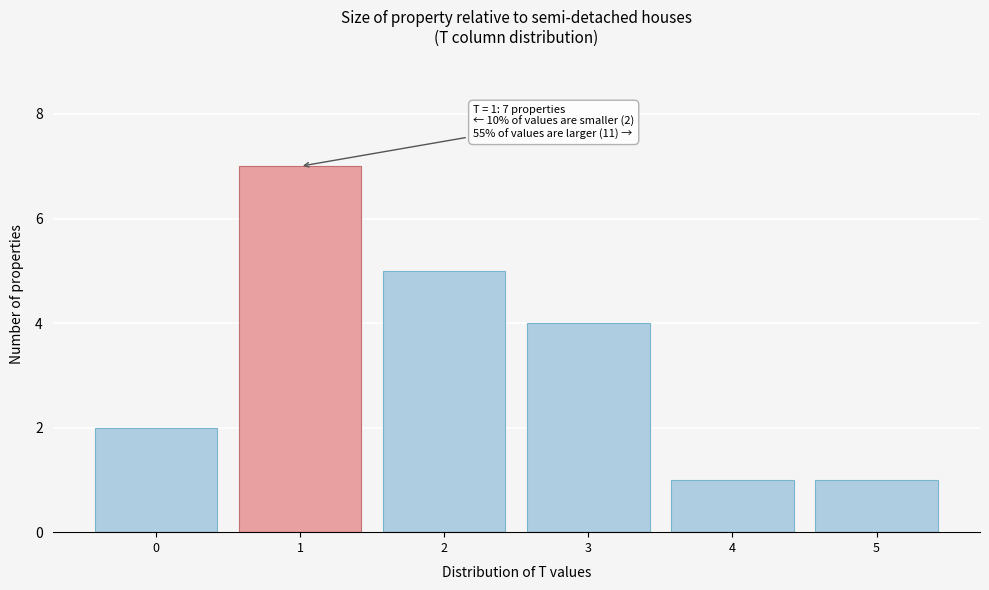

Reading left to right, list all the values displayed in this chart.

2	7	5	4	1	1